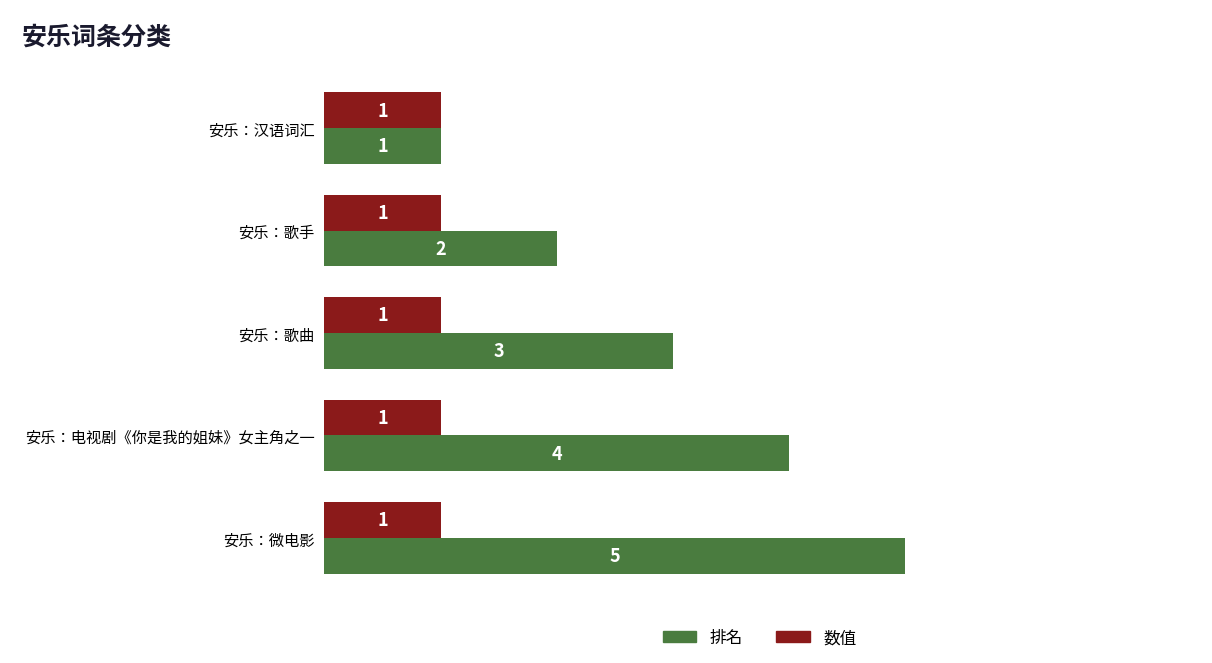

Rank the series by their maximum value, from lowest to highest.

数值, 排名